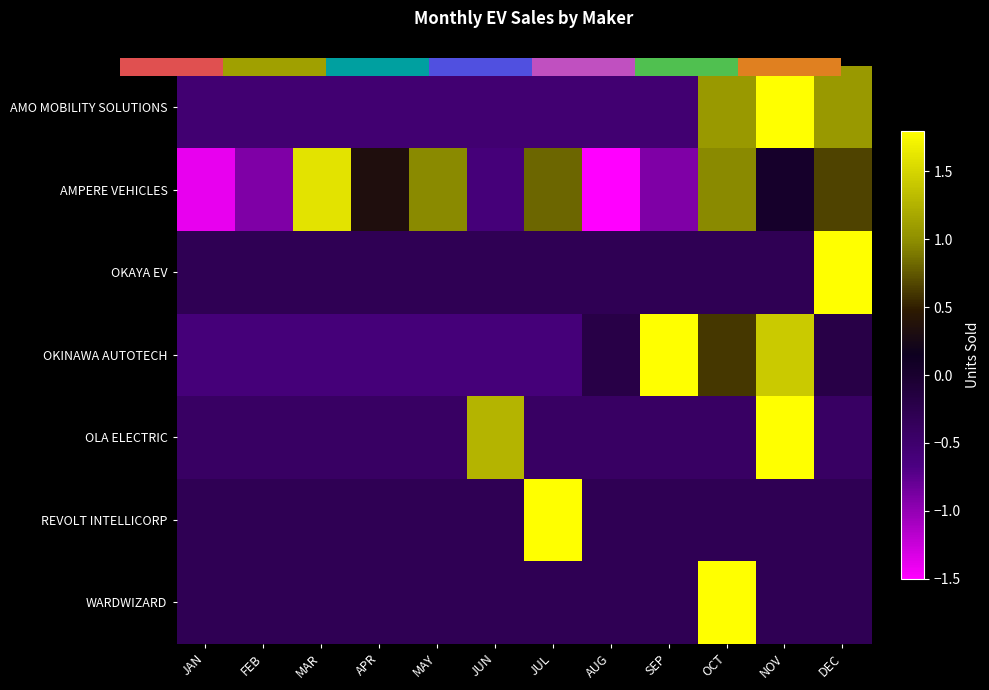

Between APR and OCT, which series saw the biggest shift?

WARDWIZARD